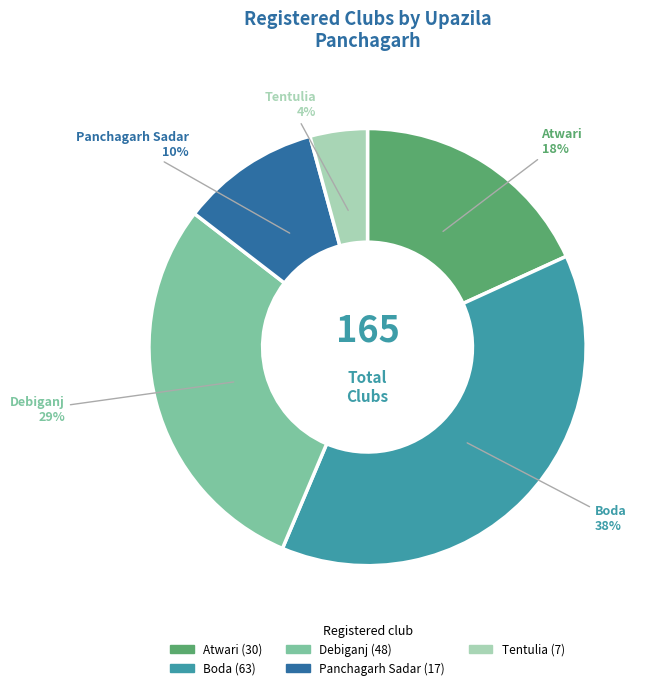

Which has a higher value, Boda or Atwari?

Boda